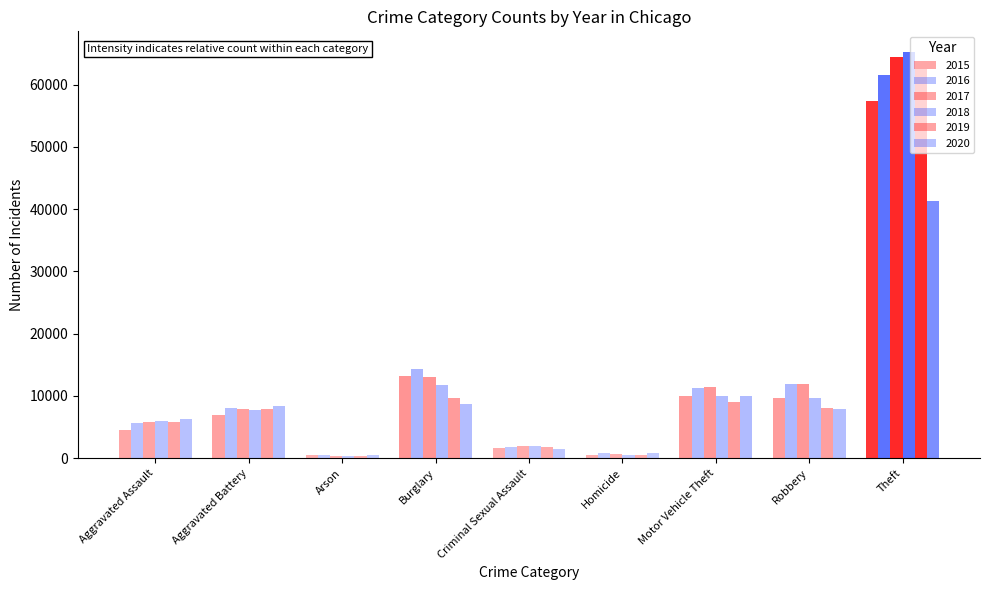

True or false: 2015 has a value of 2649 at Aggravated Assault.

False